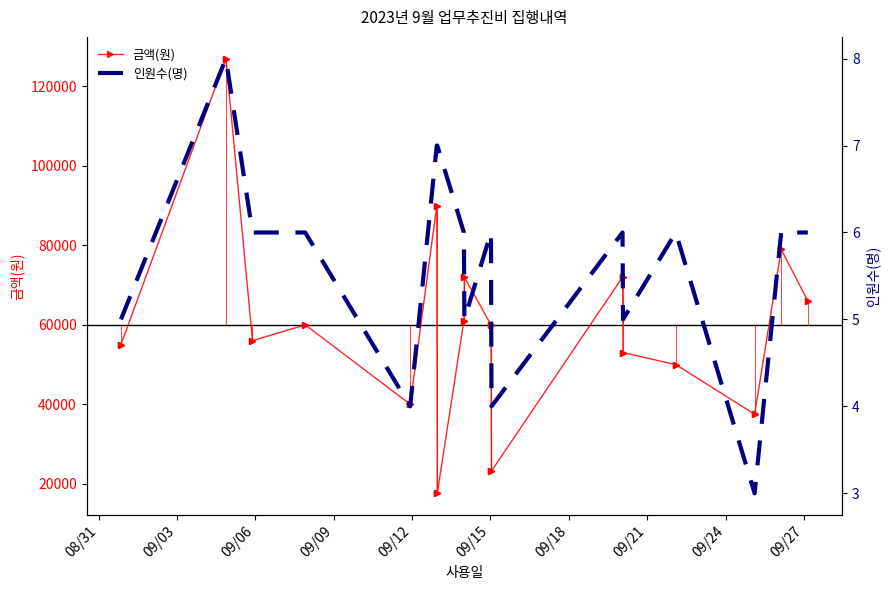

Reading right to left, list all the values displayed in this chart.

금액(원): 66000	79000	37500	50000	53000	72000	23200	60000	72000	61000	17600	90000	40000	60000	56000	127000	55000
인원수(명): 6	6	3	6	5	6	4	6	5	6	7	7	4	6	6	8	5